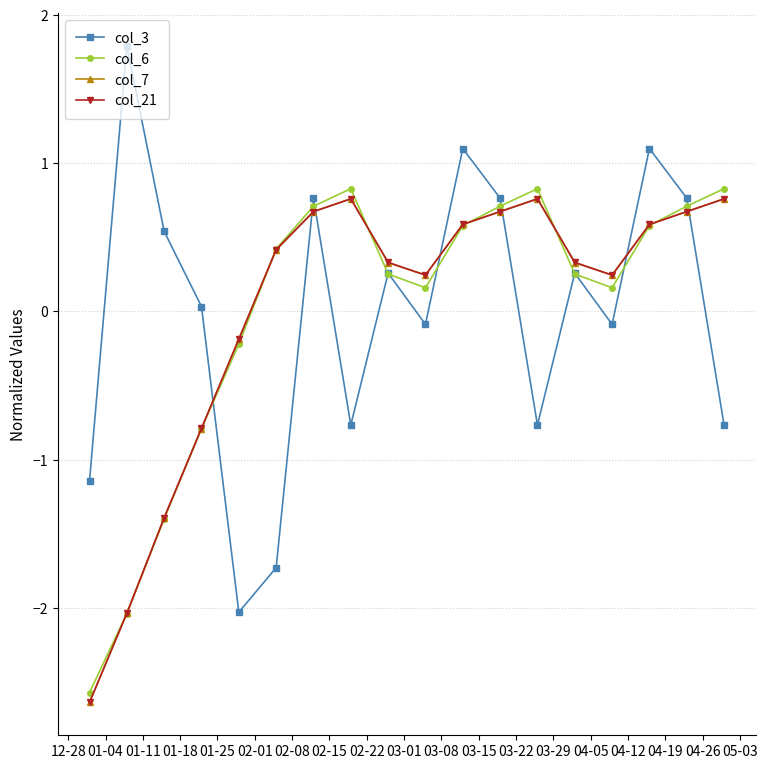

Which series has the largest range (max minus min)?

col_3